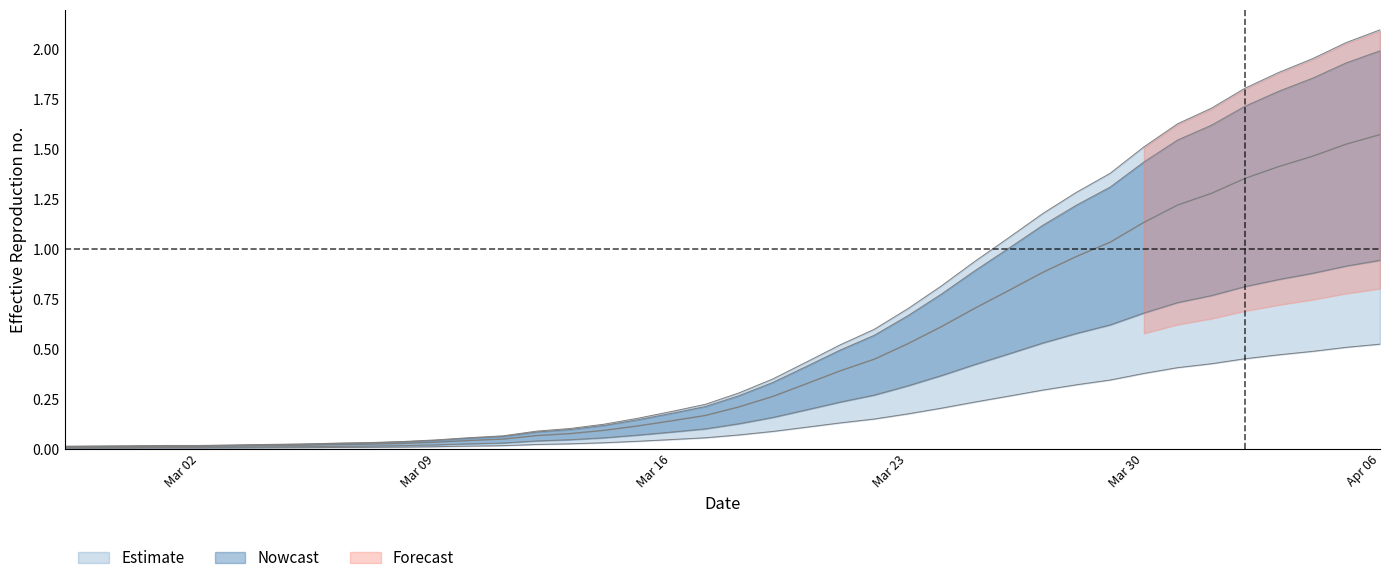

What position from the left is 2020-02-29?

3